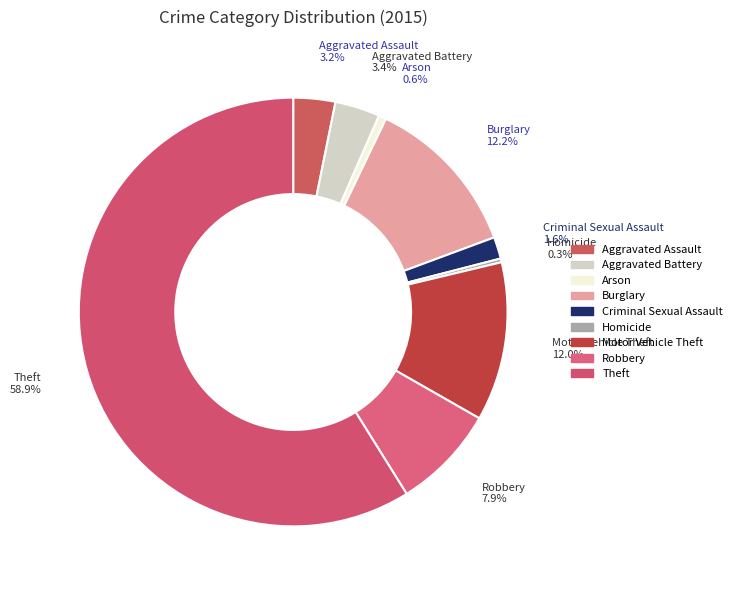

How many segments does this pie chart have?

9